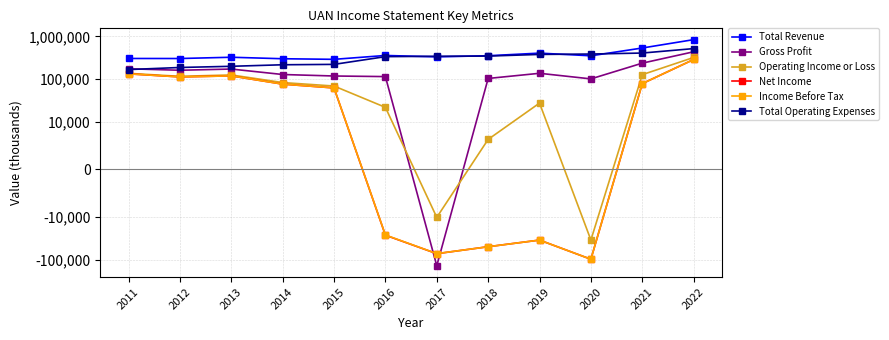

Does the chart have visible grid lines?

Yes